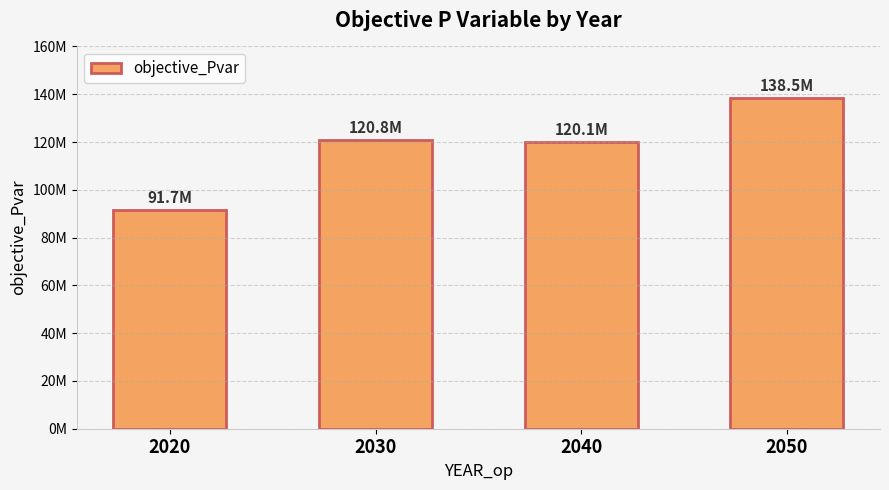

Which has a higher value, 2020 or 2040?

2040